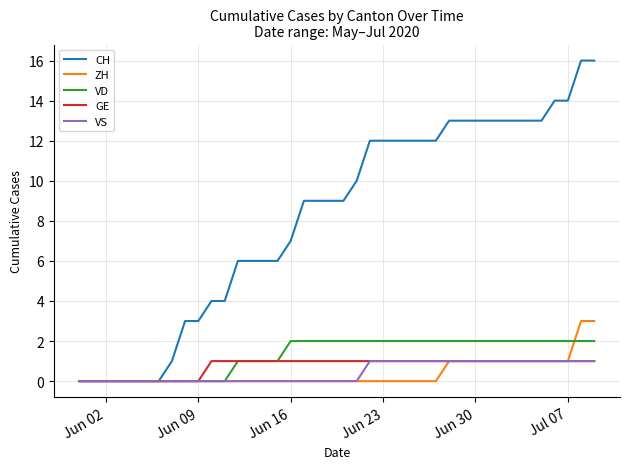

Which series has the largest total across all categories?

CH